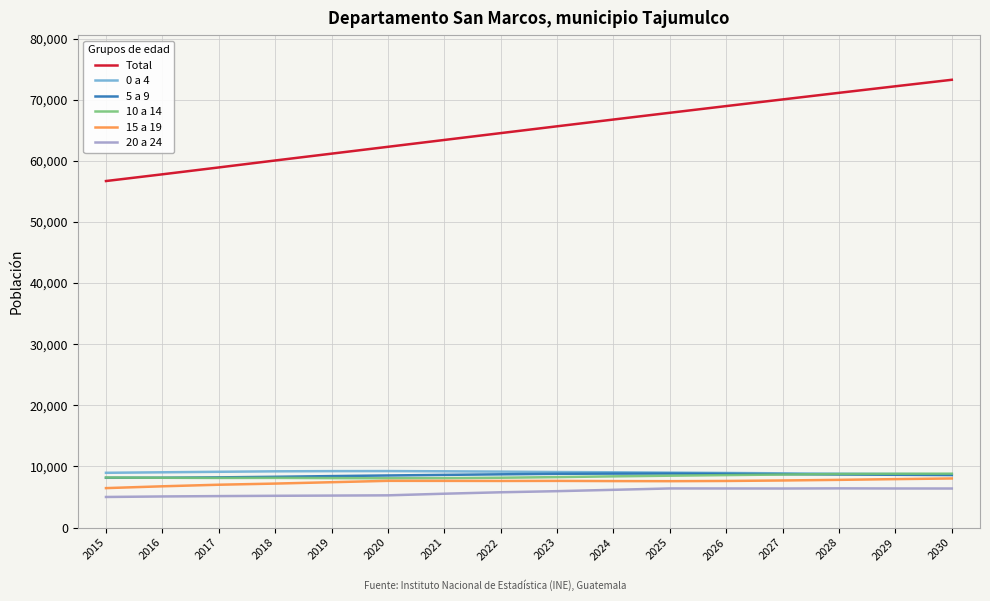

What are all the series names shown in the legend?

Total, 0 a 4, 5 a 9, 10 a 14, 15 a 19, 20 a 24